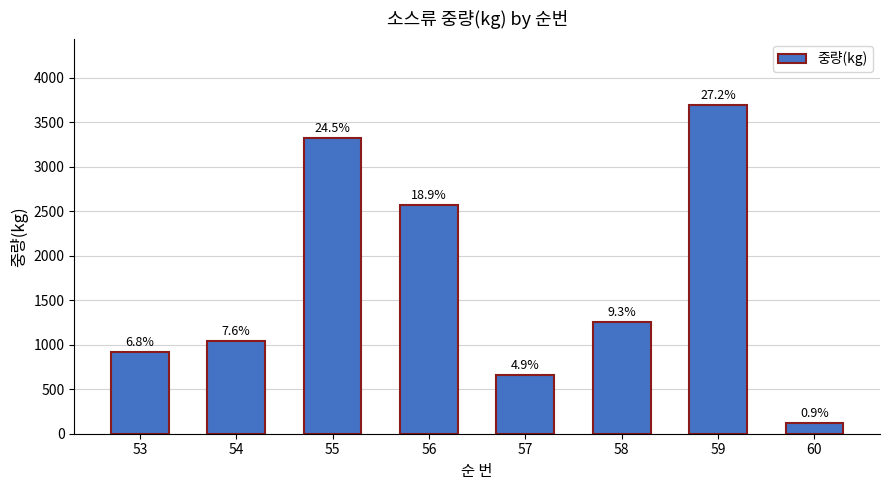

How many bars are there in total?

8